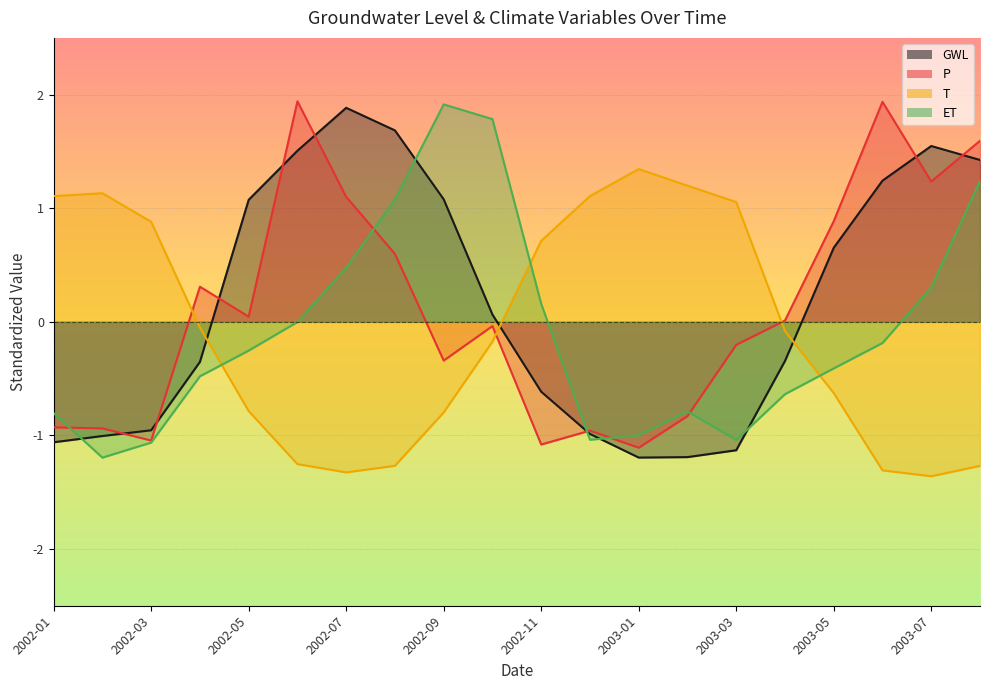

What is the difference between the maximum and minimum values in the ET series?

3.1